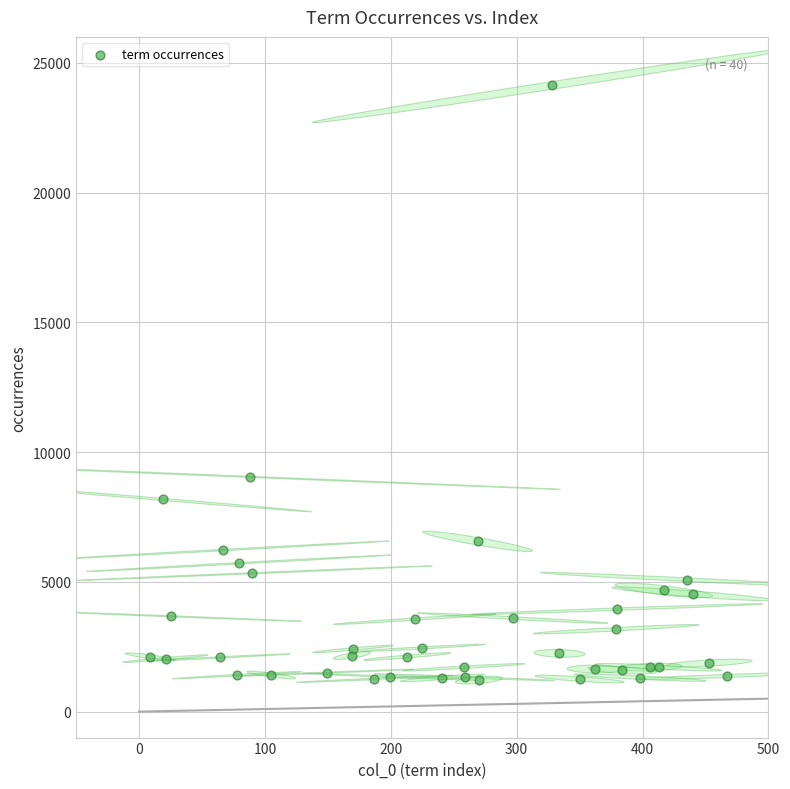

What Y value in the scatter plot is closest to 12671?

9046